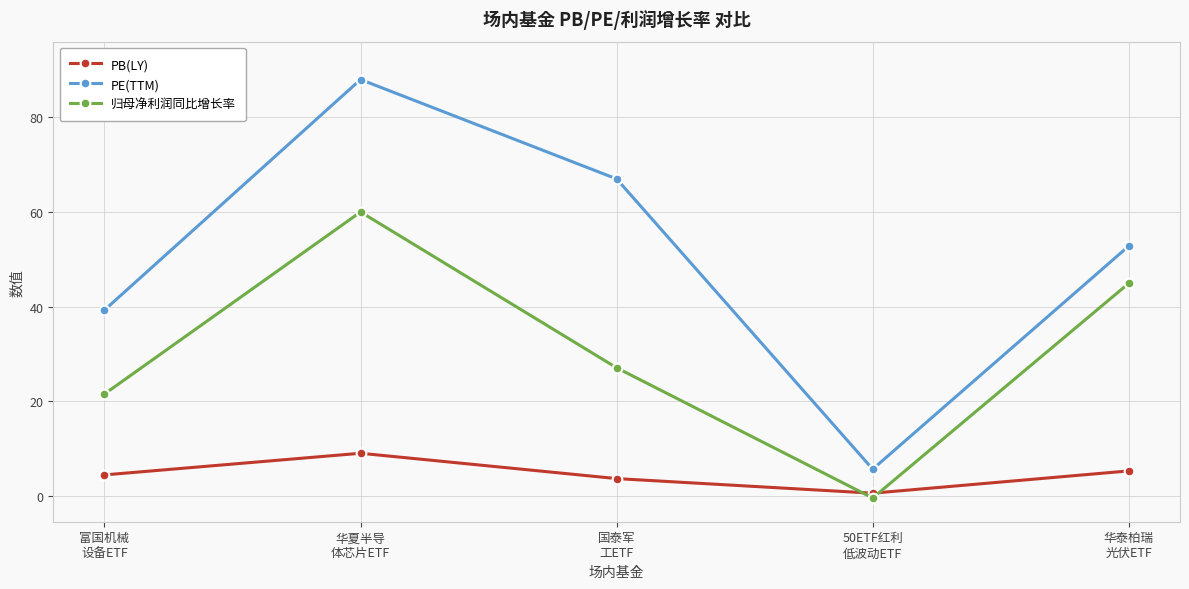

At which label is 归母净利润同比增长率 closest to 29?

国泰军
工ETF